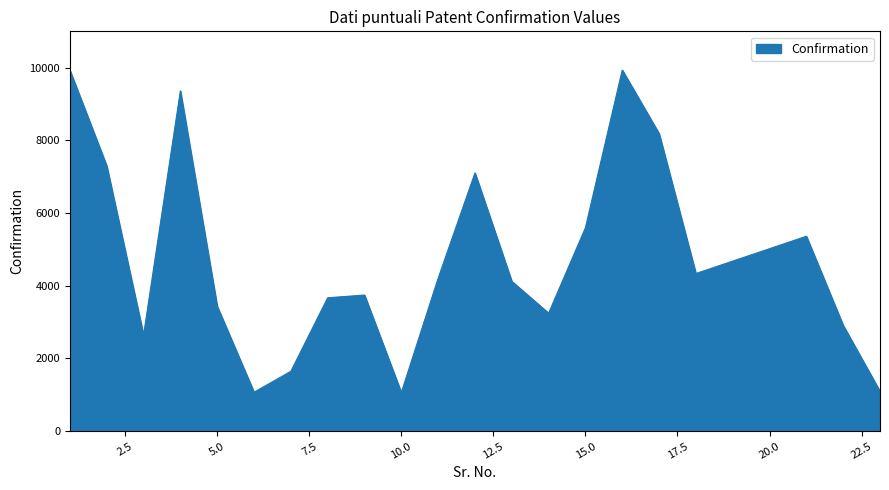

What is the difference between the maximum and minimum values?

8872